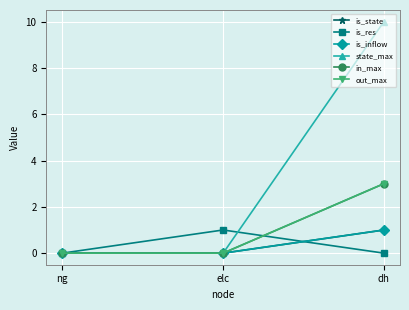

Does the chart have visible grid lines?

Yes